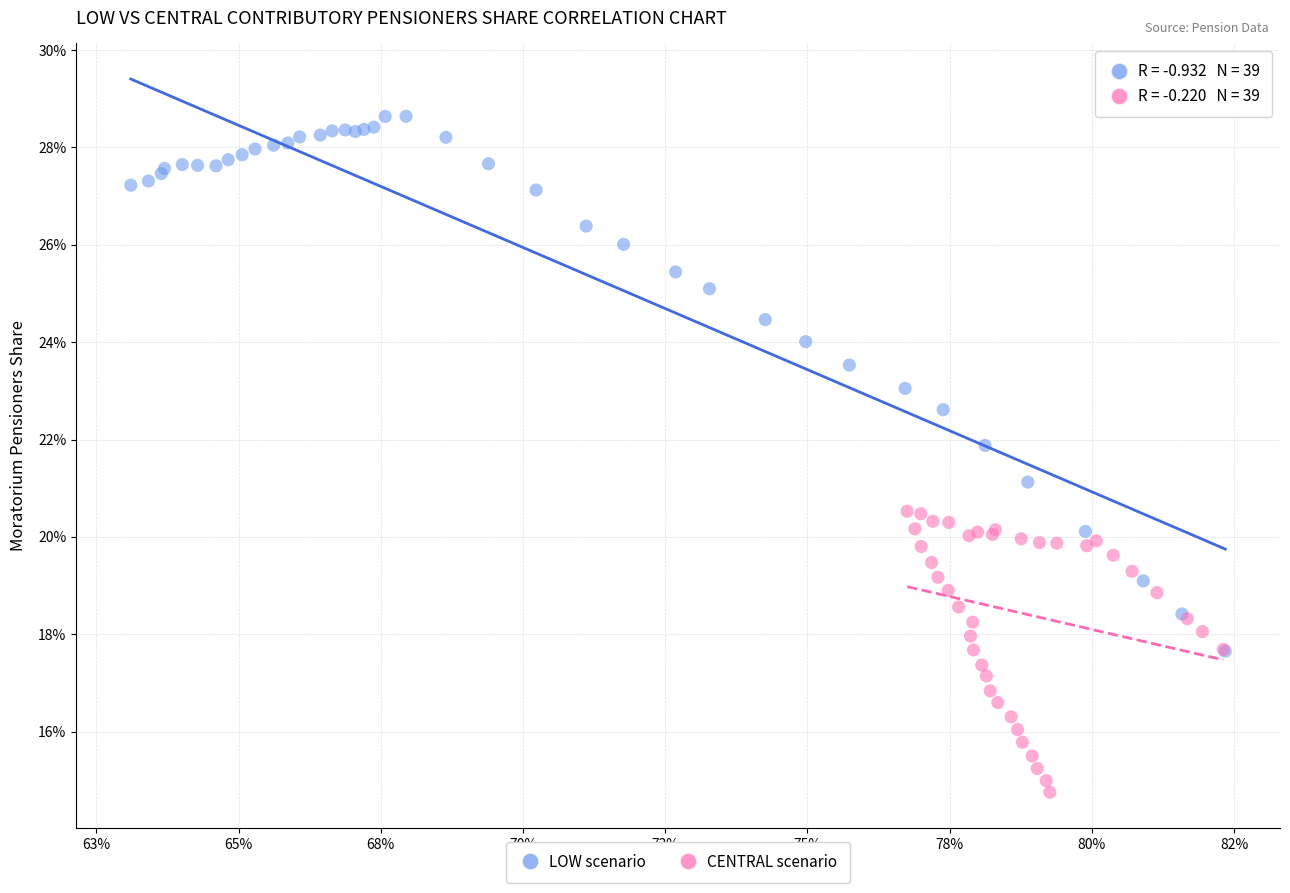

What are all the series names shown in the legend?

LOW scenario, CENTRAL scenario